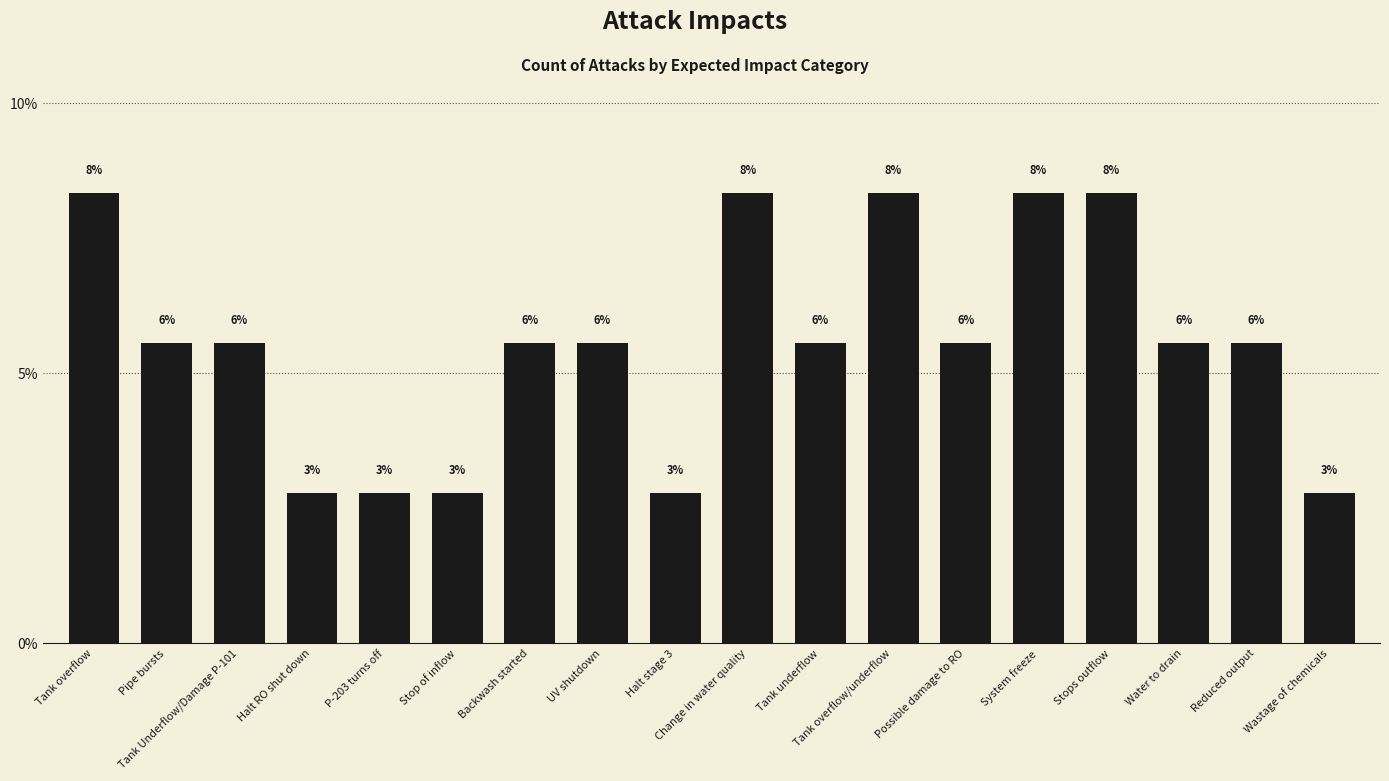

What is the smallest value displayed?

2.8